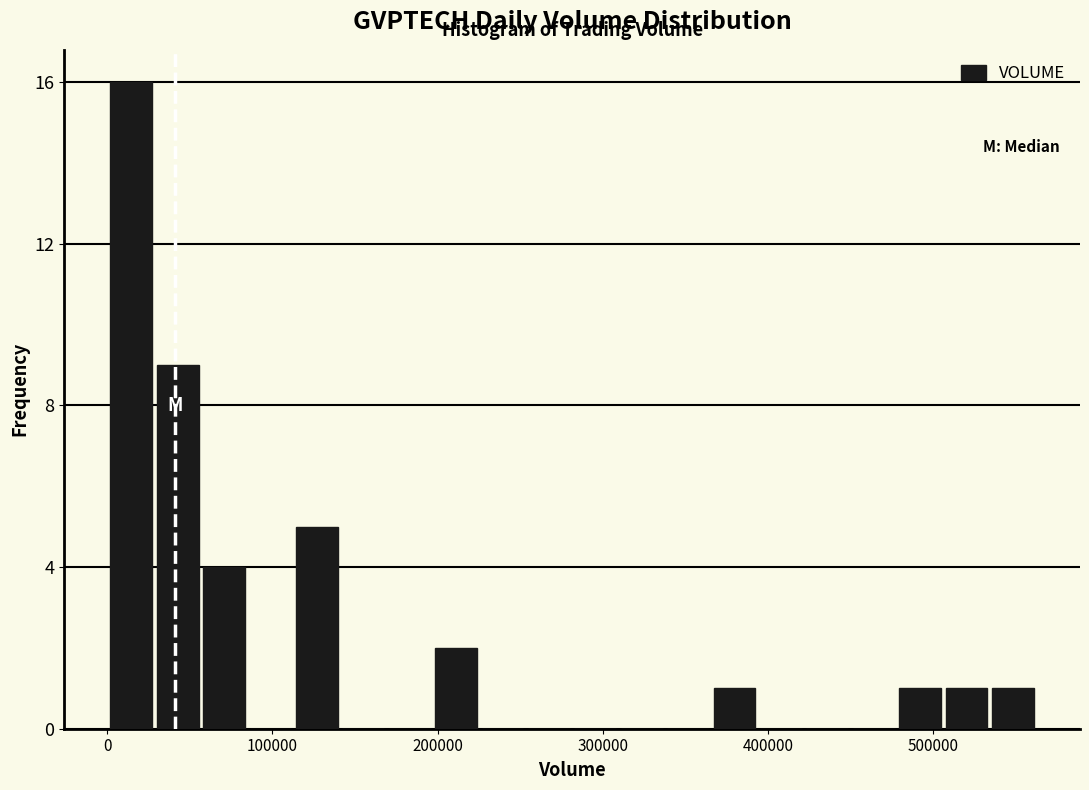

Around what value on the x-axis is the tallest bar? Give the approximate position of its centre, as read against the axis.

10000